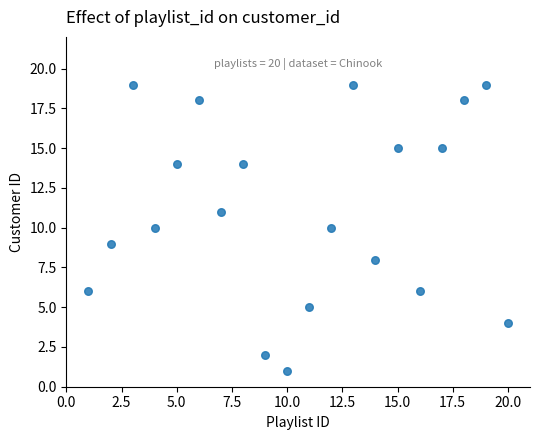

What is the range of X values (max minus min)?

19